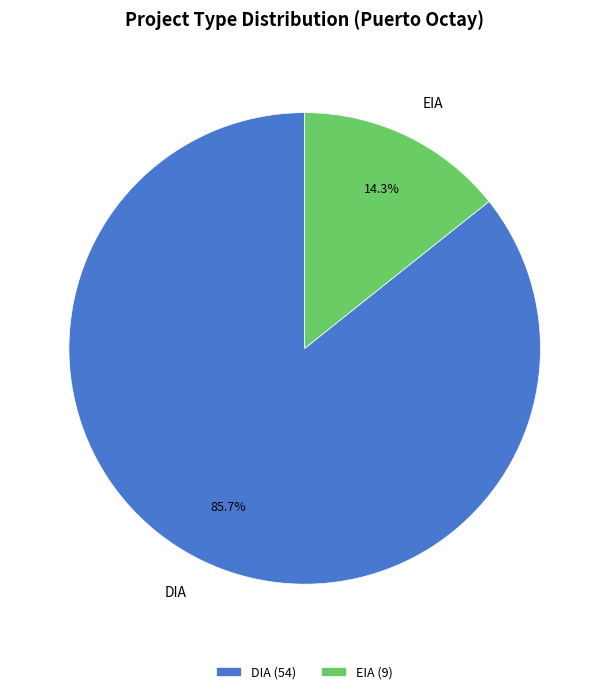

Which slice is the smallest?

EIA